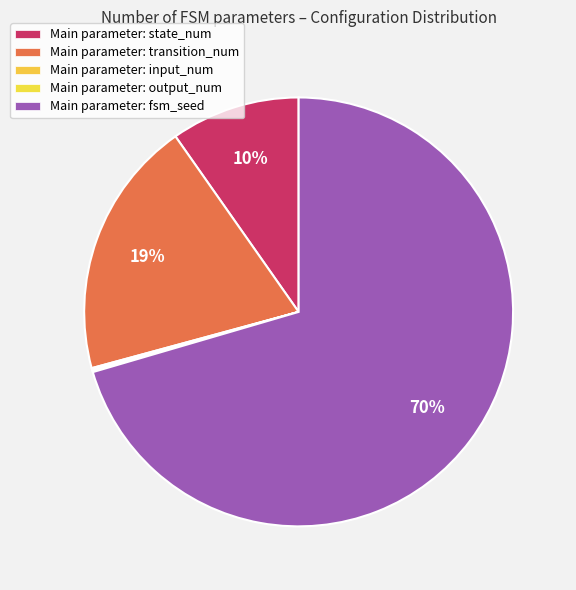

How many segments does this pie chart have?

5